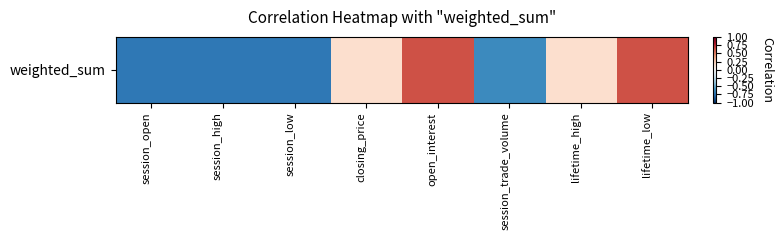

Rank the categories by value from highest to lowest.

open_interest, lifetime_low, closing_price, lifetime_high, session_trade_volume, session_open, session_low, session_high